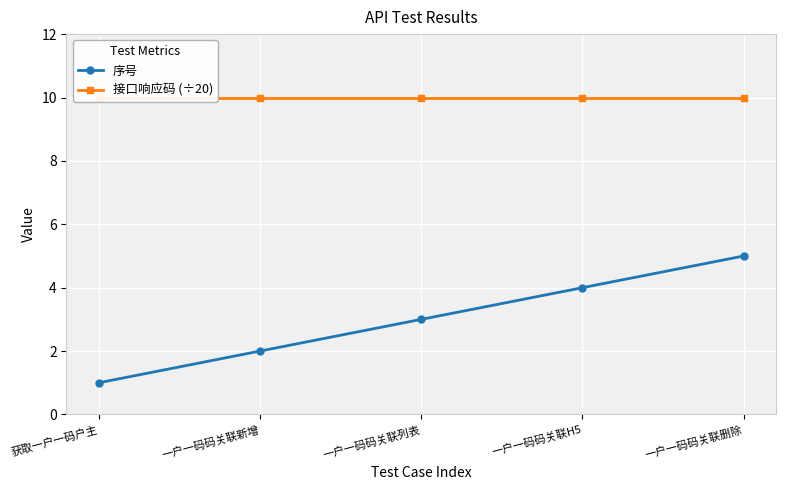

What is the minimum value for 序号?

1